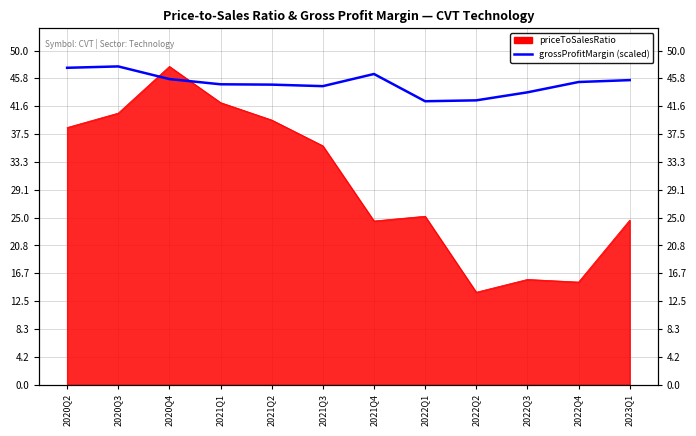

At which label does the data first exceed 45?

2020Q2